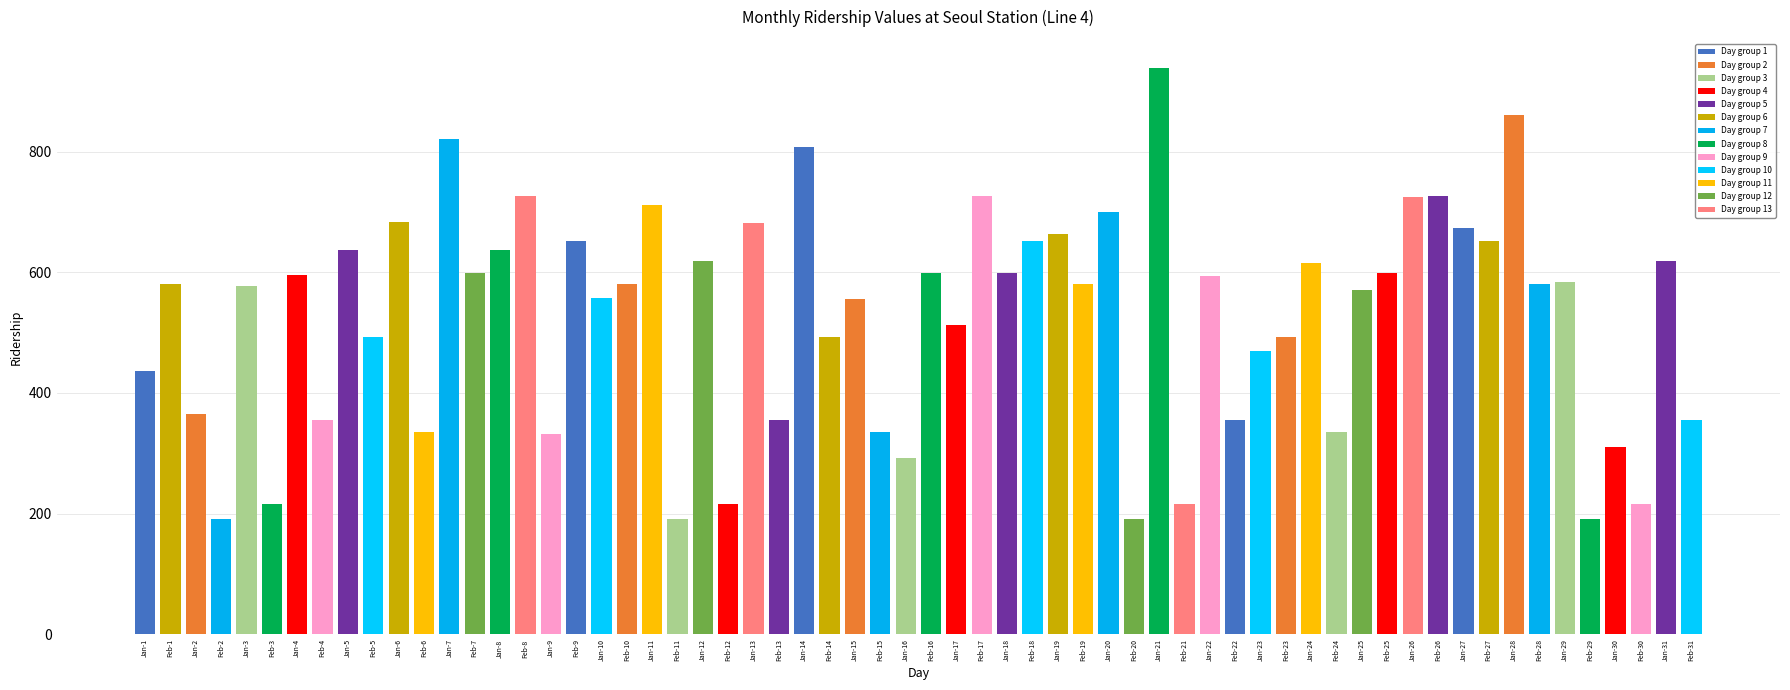

Is it true that January equals 938 at 21?

True